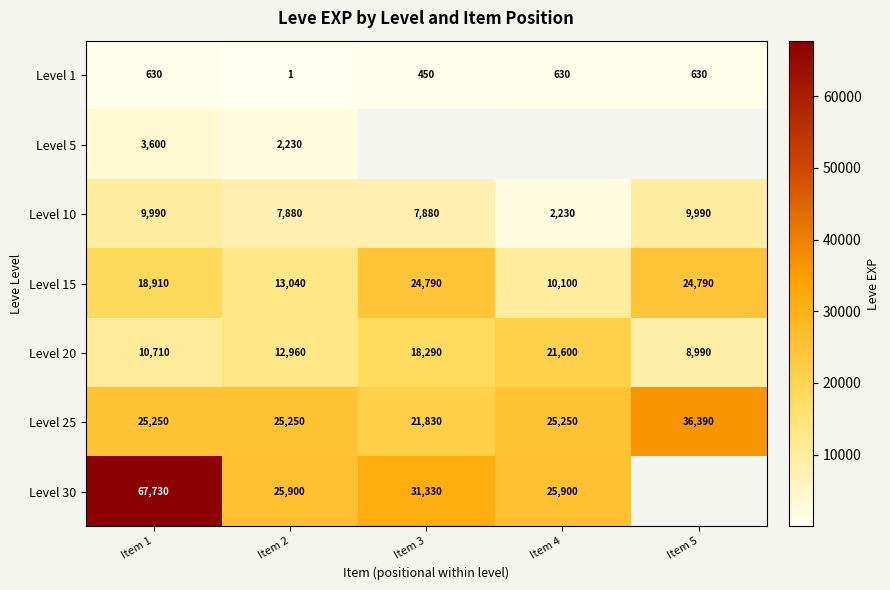

At how many categories does at least one series exceed 38838?

1